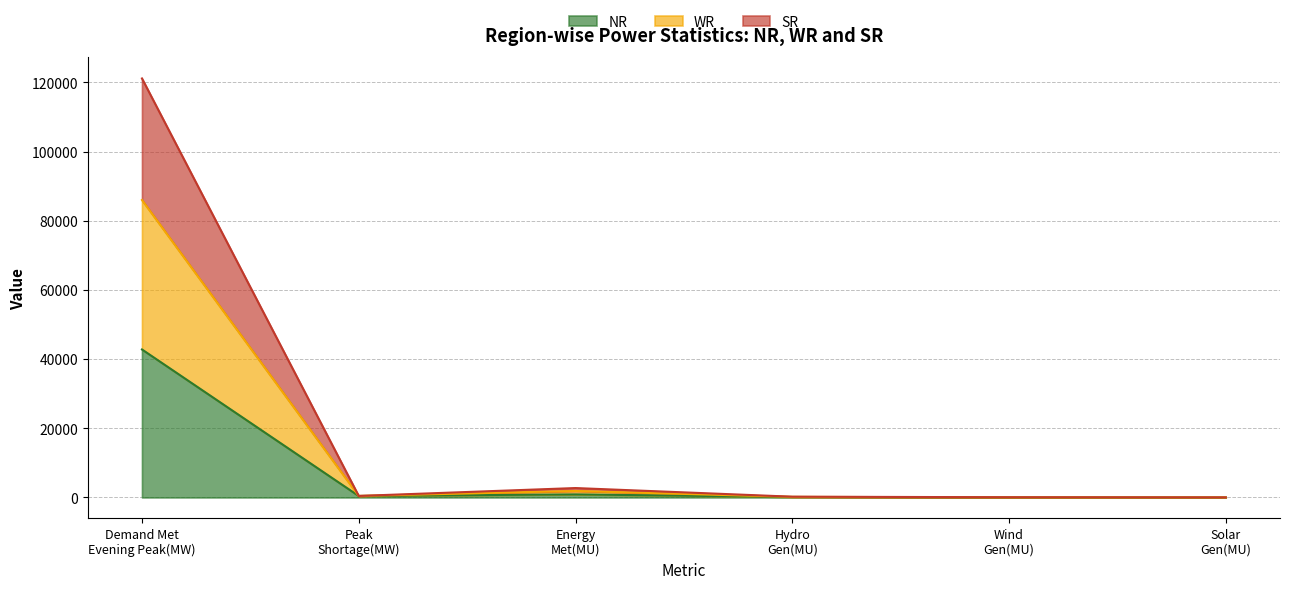

At which label does WR reach its peak?

Demand Met
Evening Peak(MW)